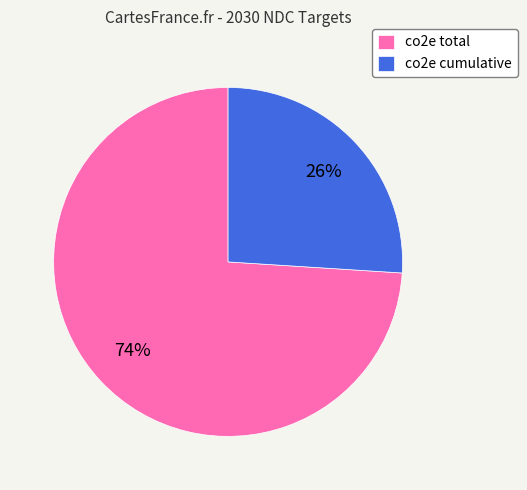

Rank the categories by value from highest to lowest.

co2e total, co2e cumulative